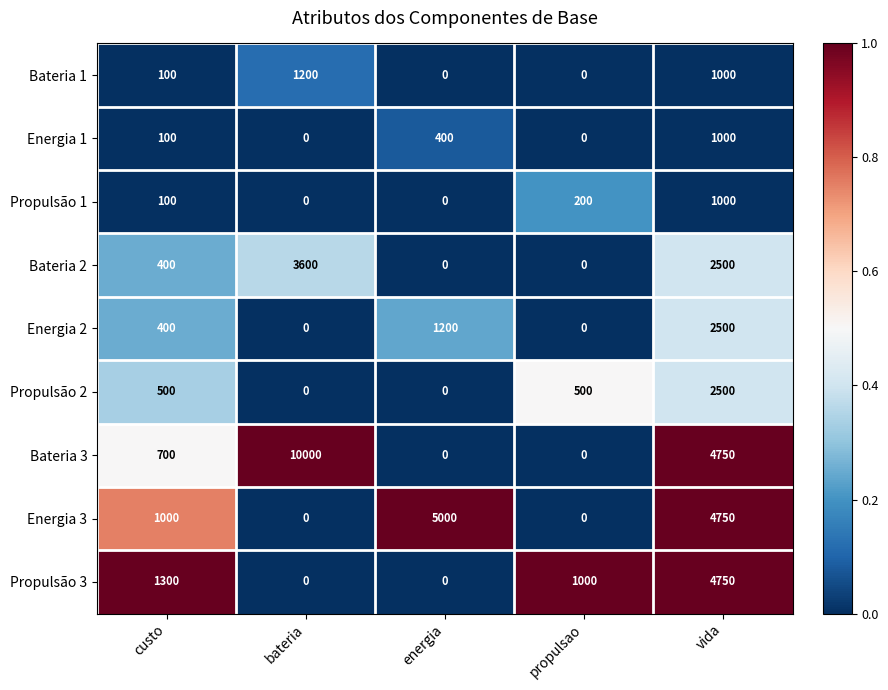

Which series changed the most between custo and bateria?

Bateria 3